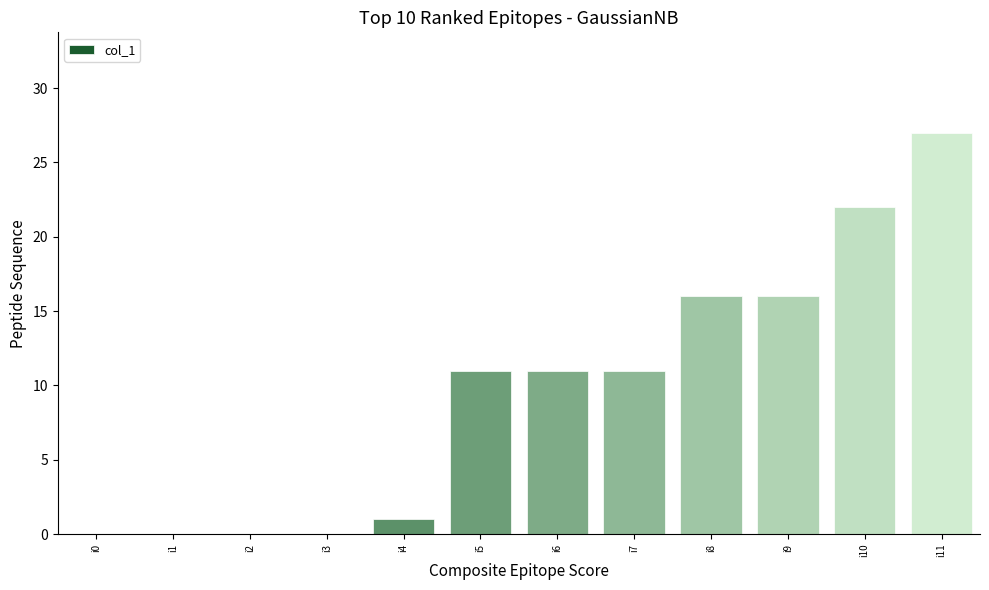

Reading right to left, transcribe all the data shown in this chart.

i11=27	i10=22	i9=16	i8=16	i7=11	i6=11	i5=11	i4=1	i3=0	i2=0	i1=0	i0=0